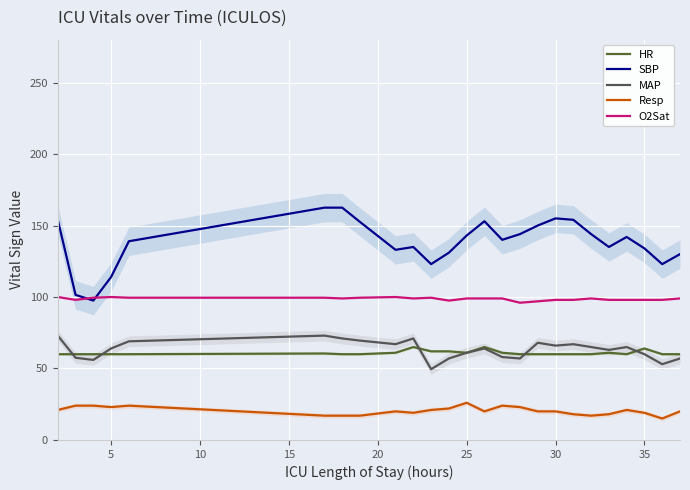

The SBP series shows 38.5 at 30. True or false?

False